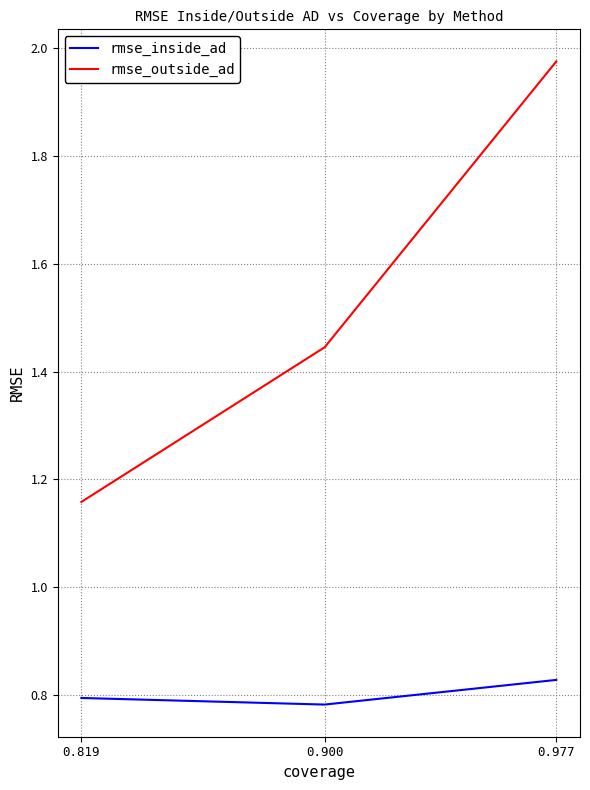

Rank the series at 0.977 from lowest to highest value.

rmse_inside_ad, rmse_outside_ad